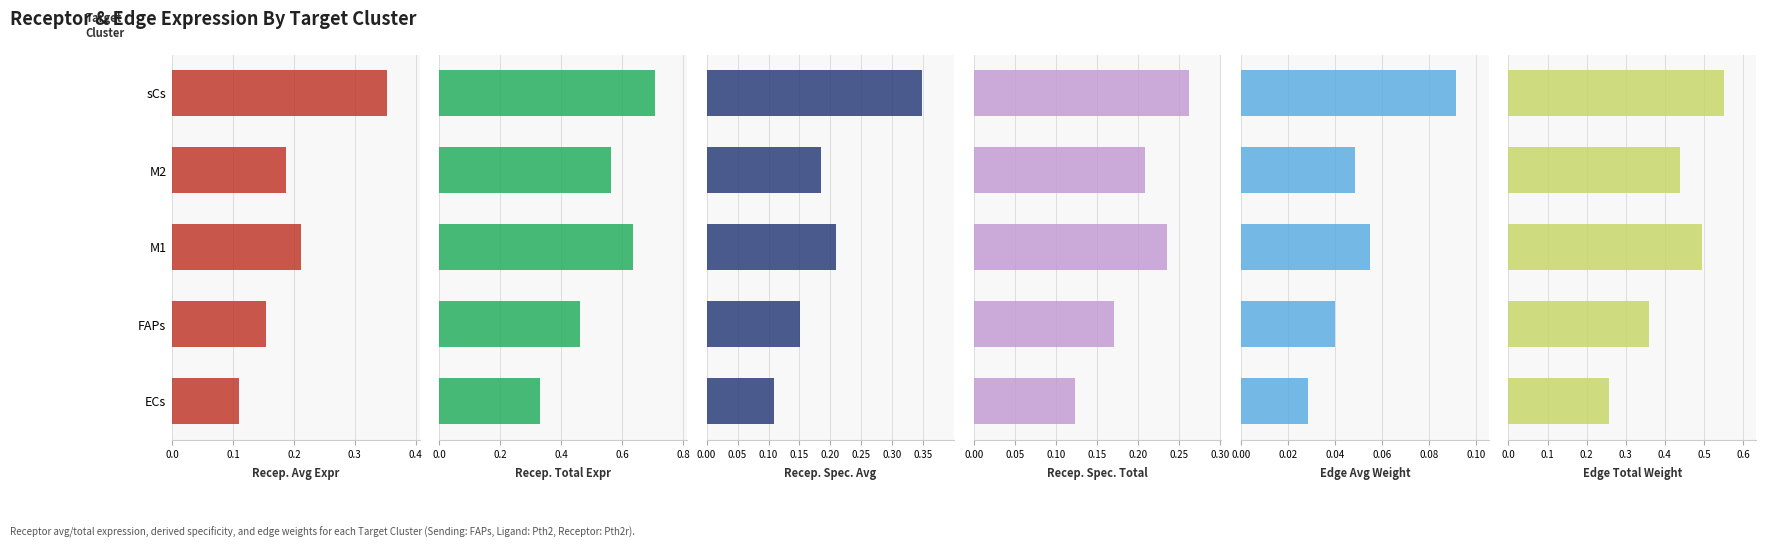

At ECs, list the series in order from largest to smallest.

Receptor total expression value, Edge total expression weight, Receptor derived specificity of total expression value, Receptor average expression value, Receptor derived specificity of average expression value, Edge average expression weight